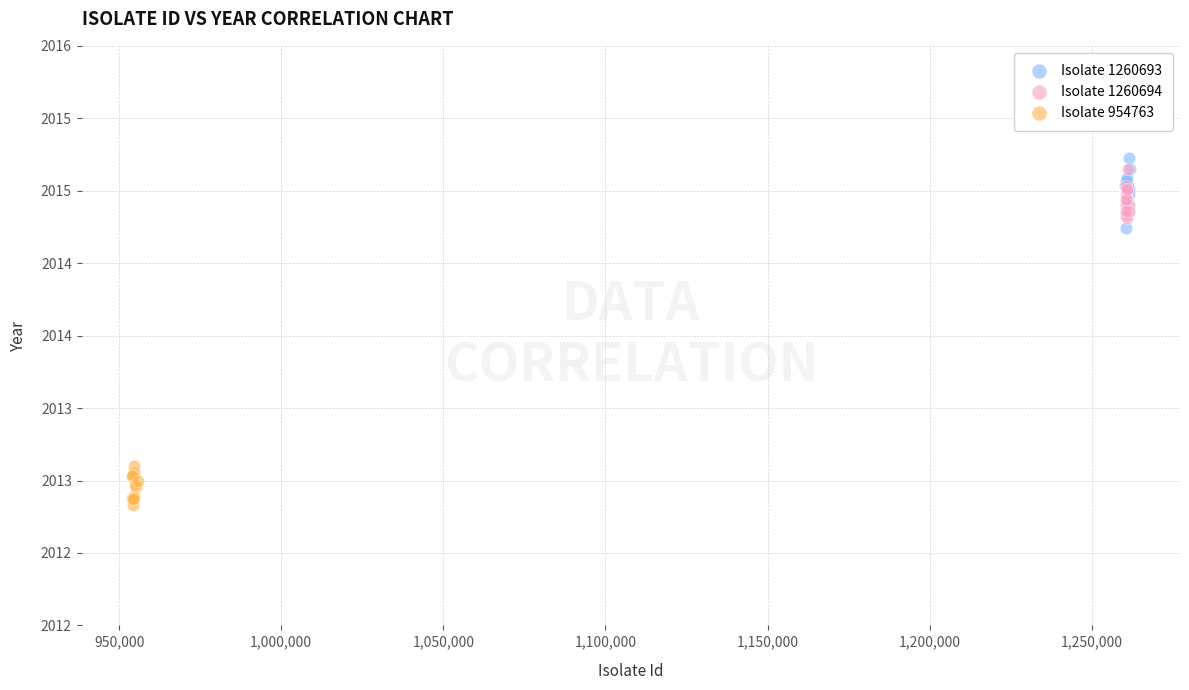

Which series reaches the minimum Y coordinate?

Isolate 954763